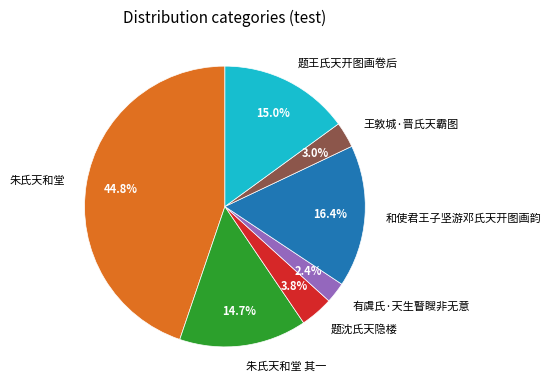

Which category has the biggest portion of the pie?

朱氏天和堂